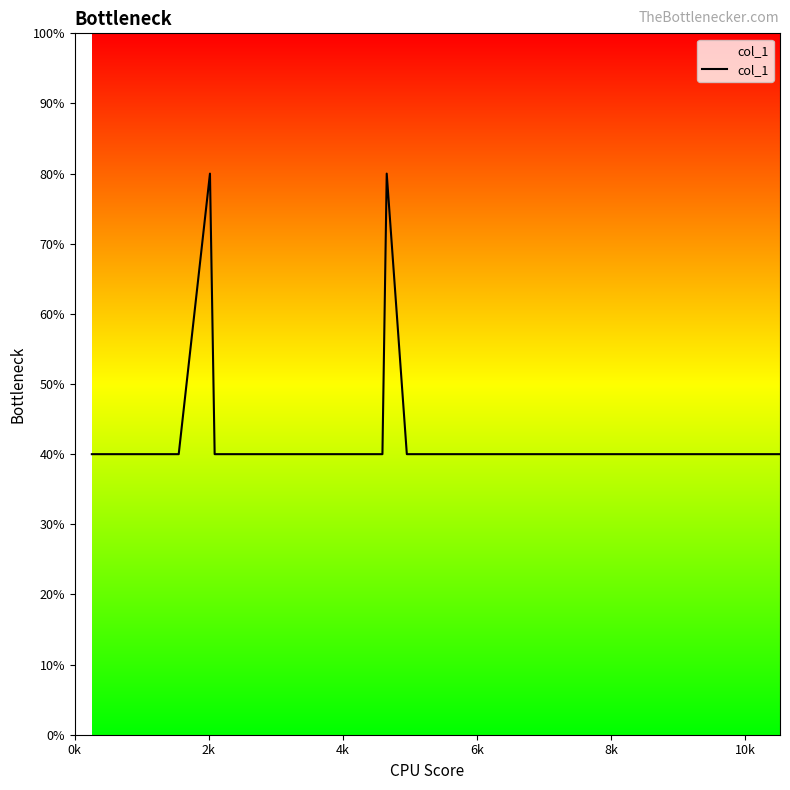

Is this an area chart (filled region under the line)?

Yes